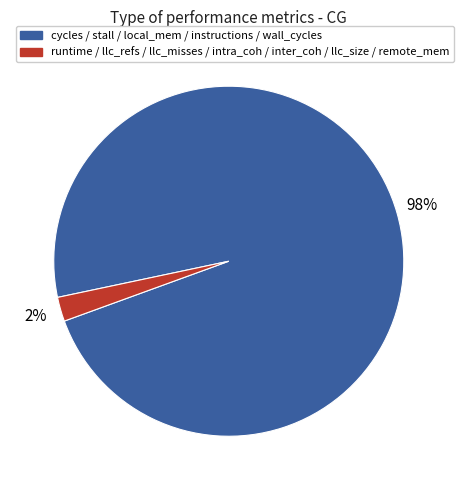

How many segments does this pie chart have?

2